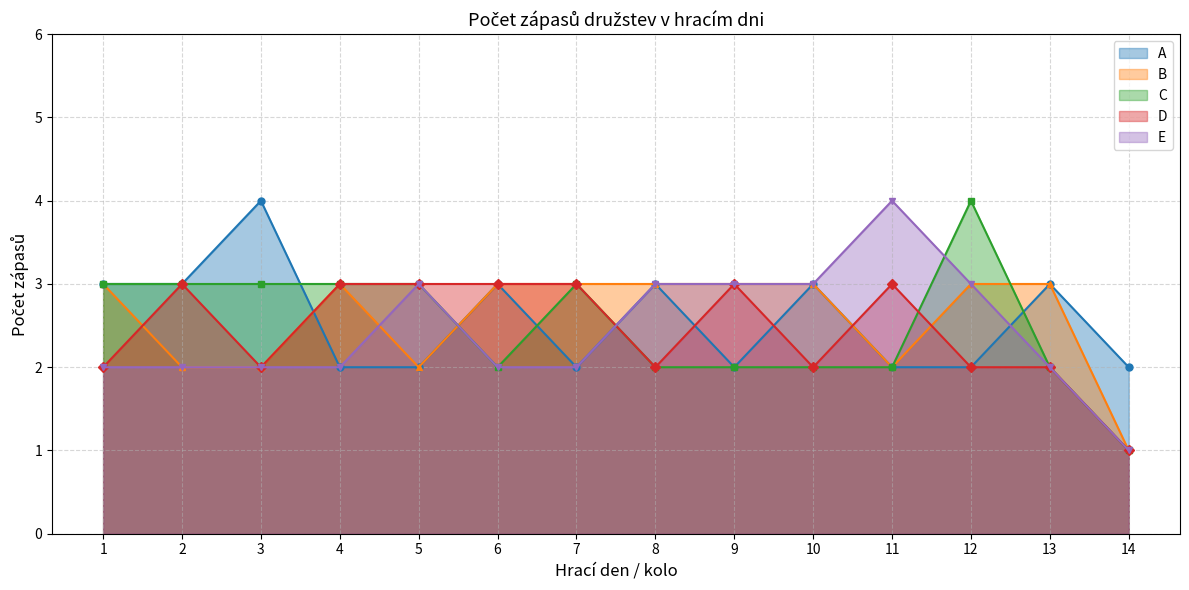

Does the chart have visible grid lines?

Yes